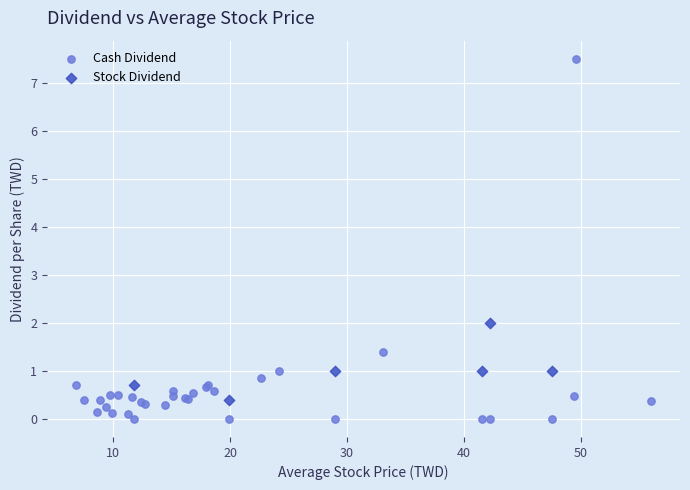

Which series reaches the minimum Y coordinate?

Cash Dividend